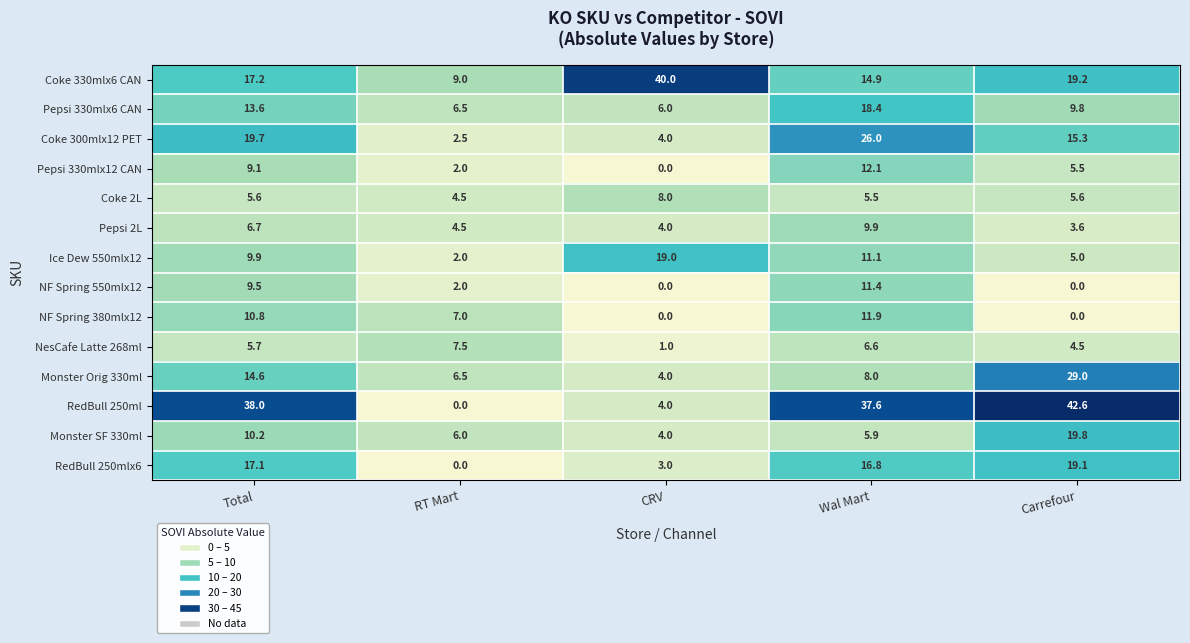

Rank the series by their maximum value, from lowest to highest.

NesCafe Latte 268ml, Coke 2L, Pepsi 2L, NF Spring 550mlx12, NF Spring 380mlx12, Pepsi 330mlx12 CAN, Pepsi 330mlx6 CAN, Ice Dew 550mlx12, RedBull 250mlx6, Monster SF 330ml, Coke 300mlx12 PET, Monster Orig 330ml, Coke 330mlx6 CAN, RedBull 250ml